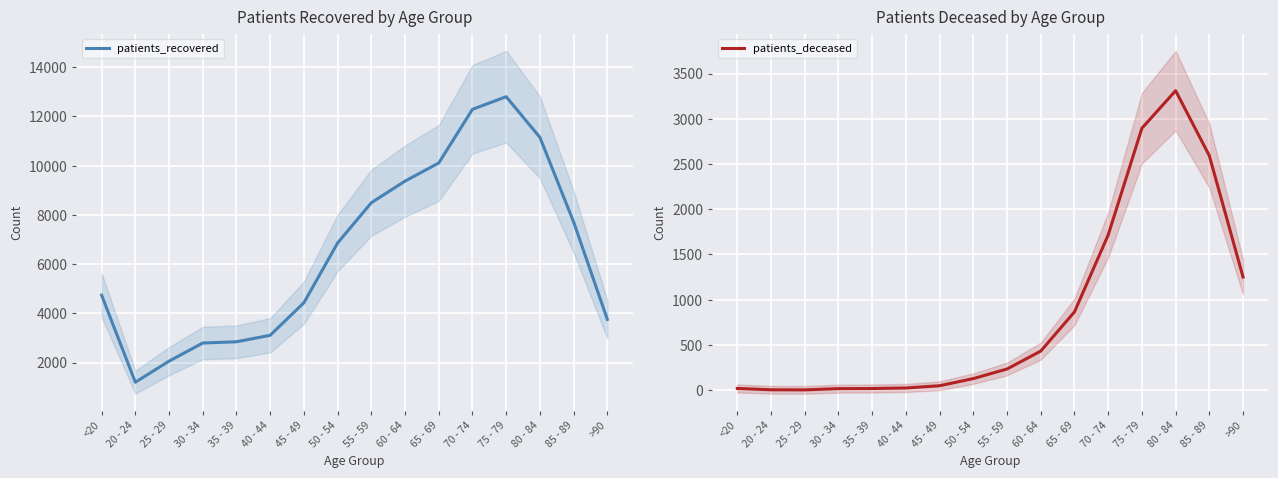

Is the value of patients_recovered at 20 - 24 greater than the value of patients_deceased at 45 - 49?

Yes